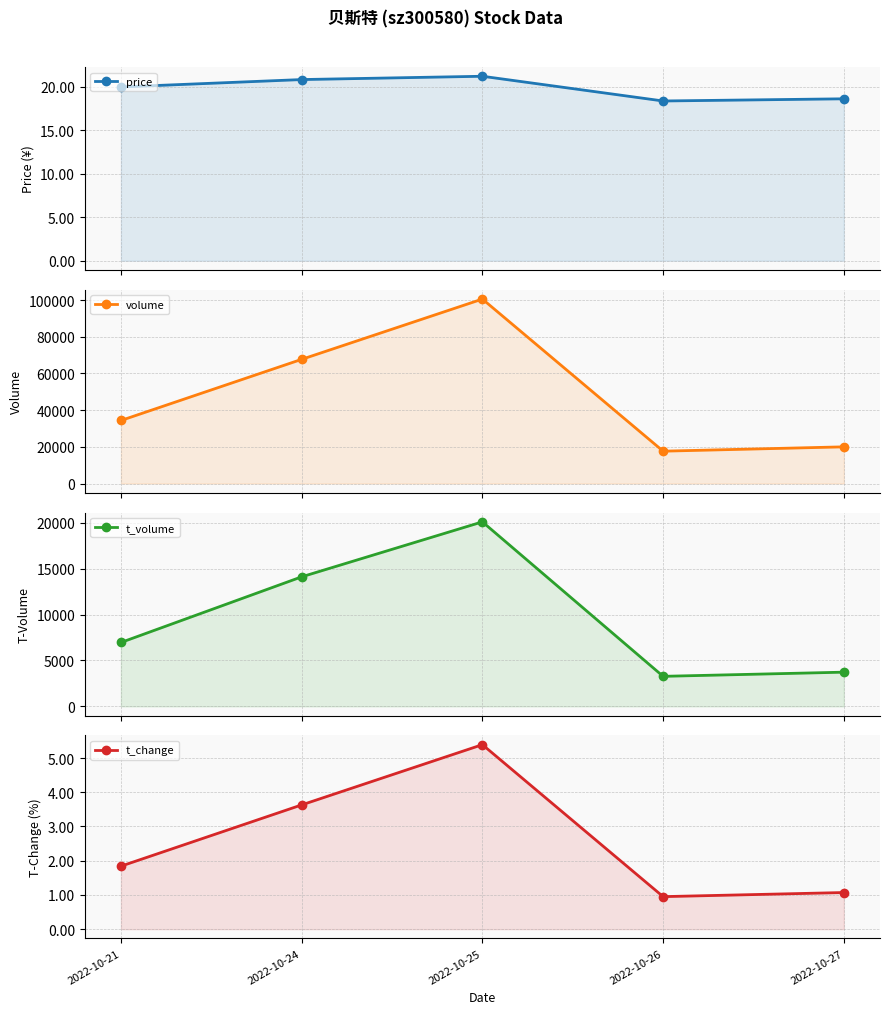

Which series has the largest range (max minus min)?

volume